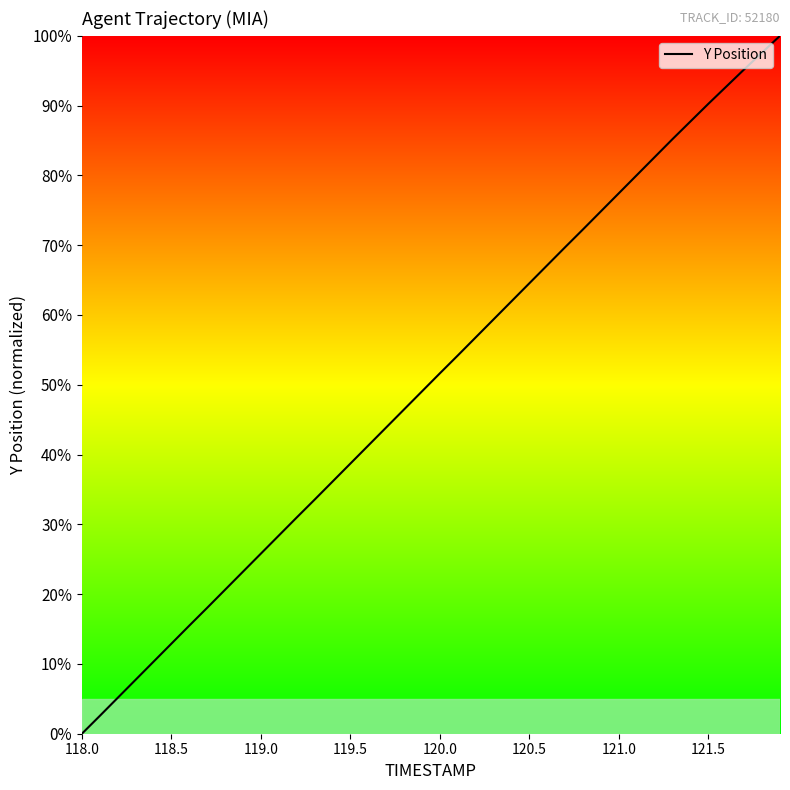

What is the greatest value displayed?

100.0